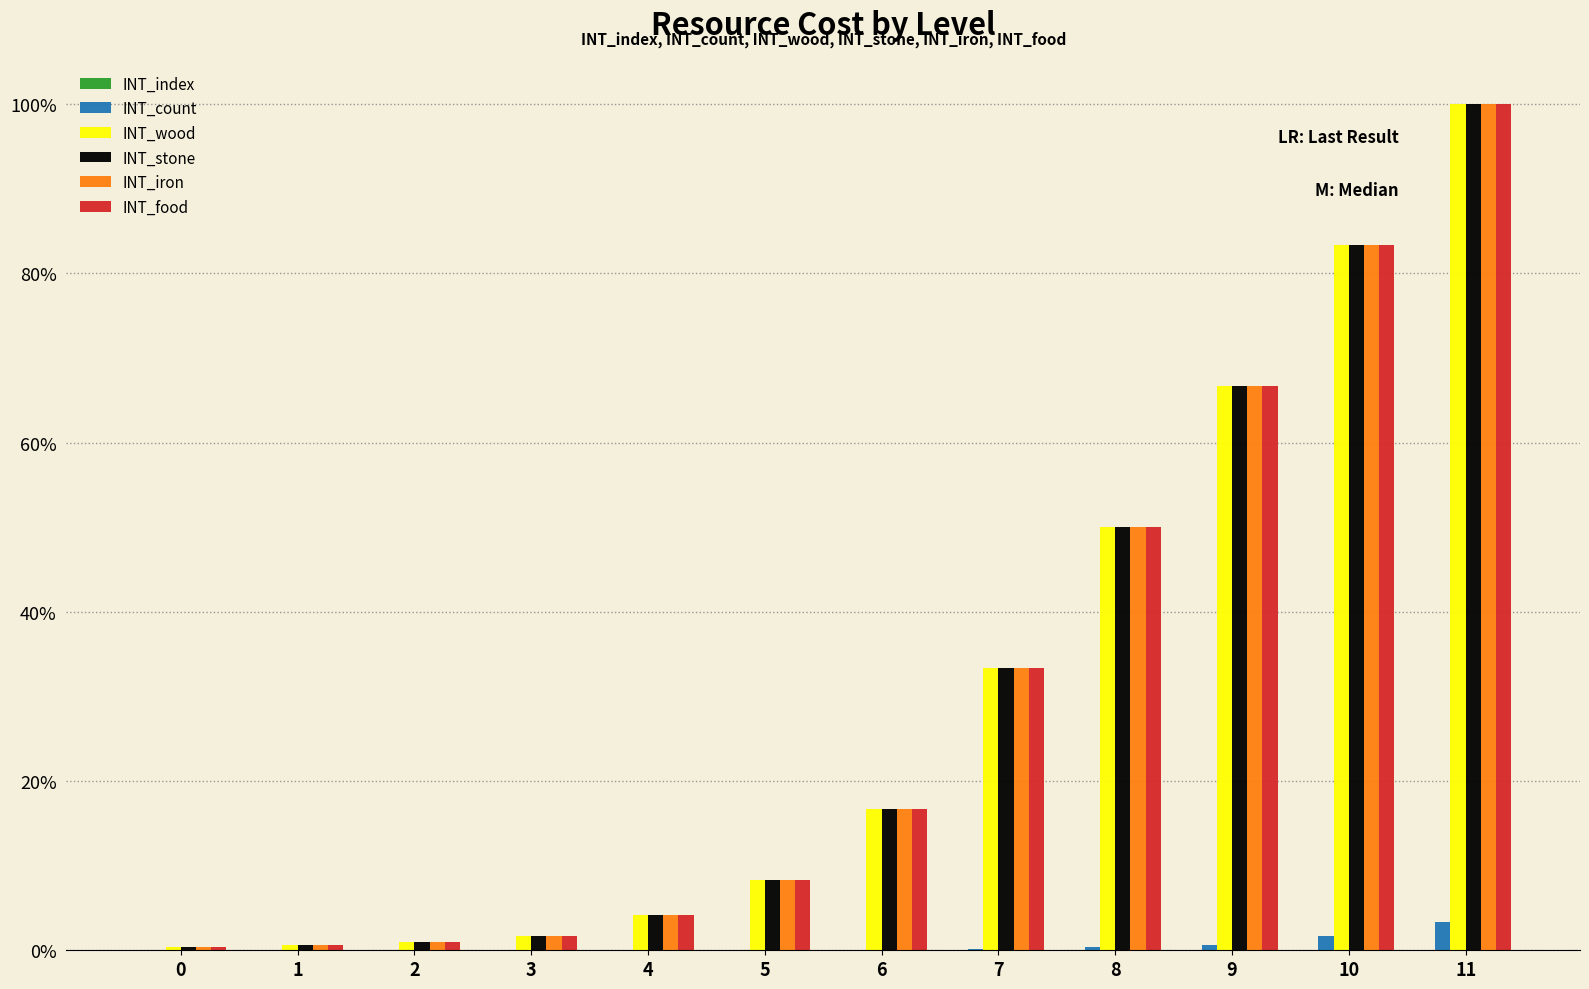

The value of INT_iron at 6 is 16.7. True or false?

True